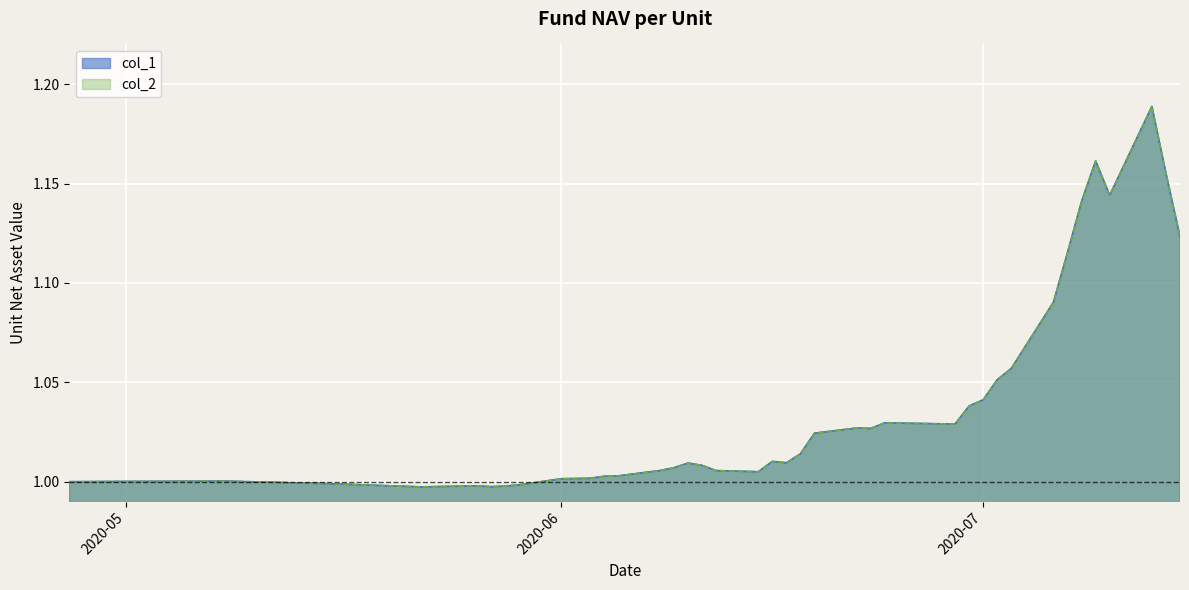

What is the difference between the col_1 values at 2020-06-19 and 2020-07-14?

0.1